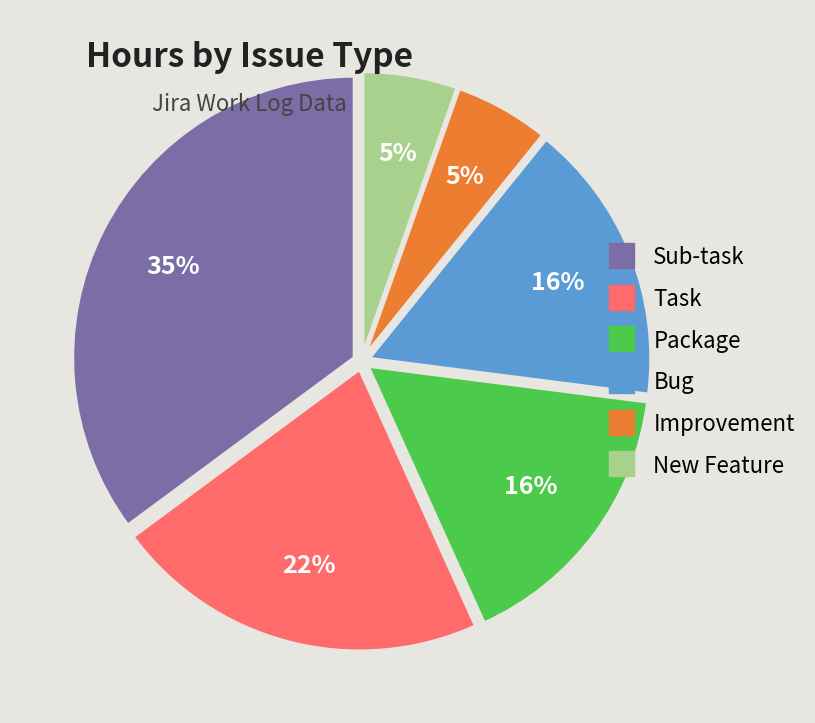

Which has a higher value, Package or Task?

Task